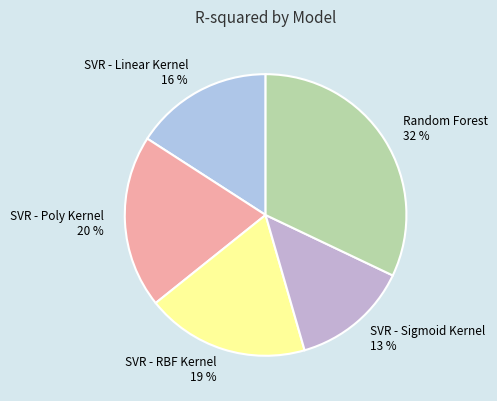

True or false: SVR - Poly Kernel accounts for 8% of the total.

False